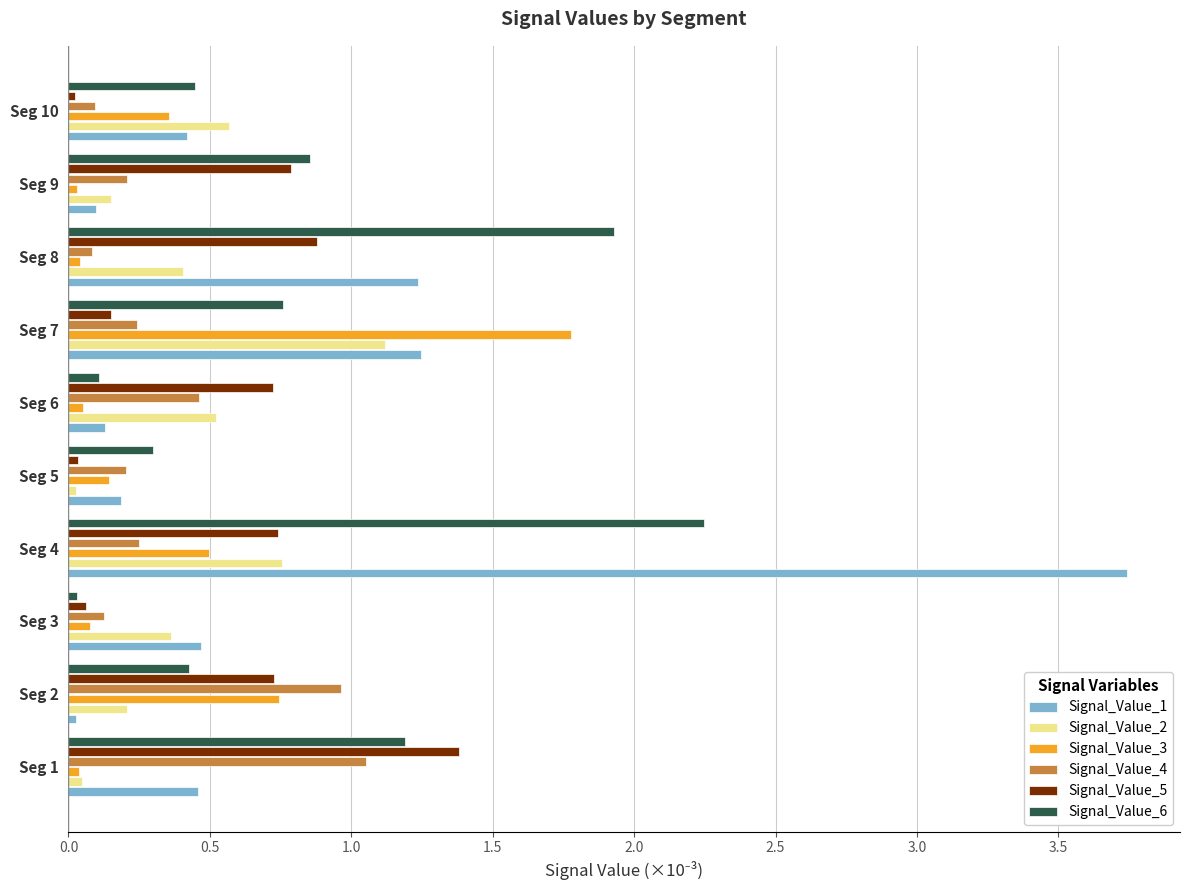

The Signal_Value_5 series shows 1.4 at Seg 8. True or false?

False